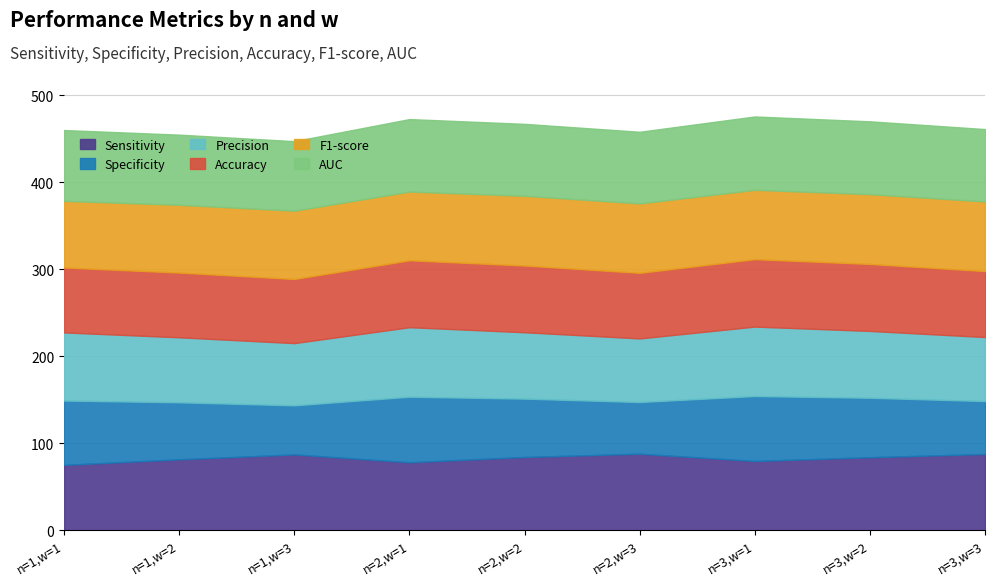

How many lines are shown in the chart?

6